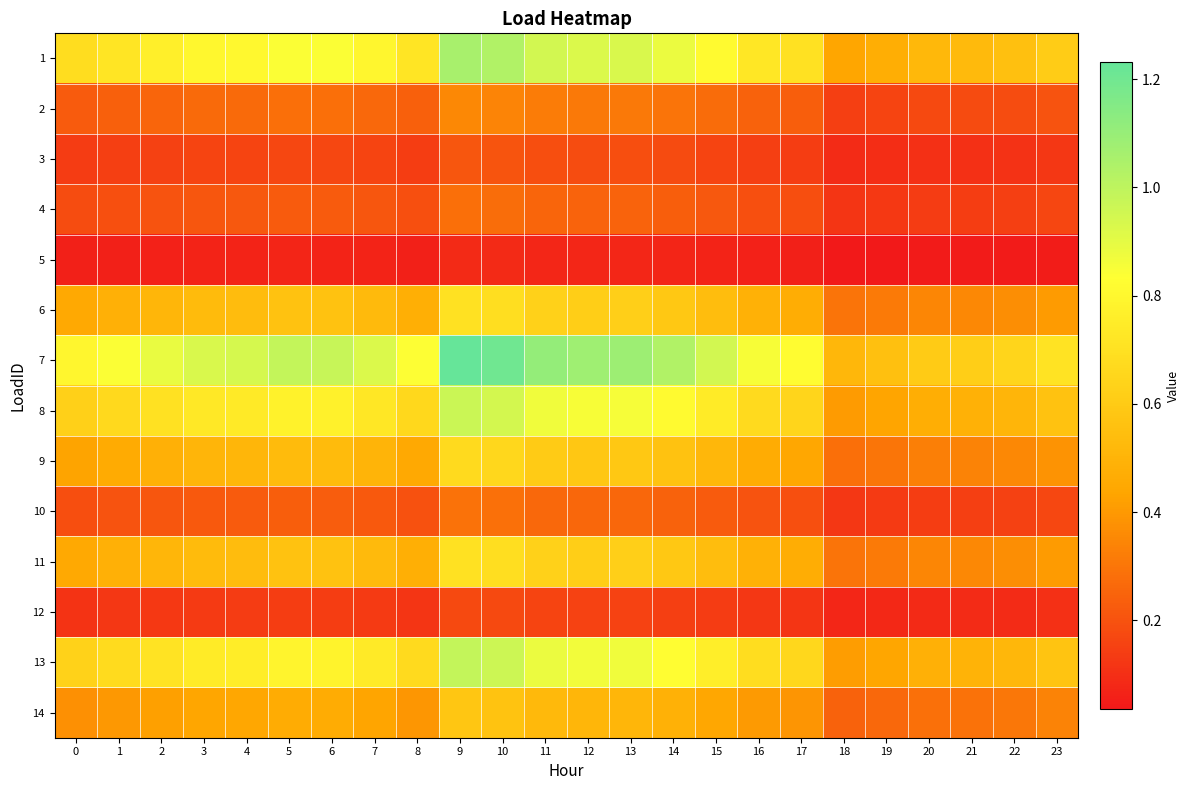

Reading left to right, transcribe all the data shown in this chart.

1: 0=0.7	1=0.7	2=0.8	3=0.8	4=0.8	5=0.8	6=0.8	7=0.8	8=0.7	9=1.1	10=1.0	11=0.9	12=0.9	13=0.9	14=0.9	15=0.8	16=0.7	17=0.7	18=0.4	19=0.5	20=0.5	21=0.5	22=0.6	23=0.6
2: 0=0.2	1=0.2	2=0.3	3=0.3	4=0.3	5=0.3	6=0.3	7=0.3	8=0.2	9=0.4	10=0.3	11=0.3	12=0.3	13=0.3	14=0.3	15=0.3	16=0.2	17=0.2	18=0.1	19=0.2	20=0.2	21=0.2	22=0.2	23=0.2
3: 0=0.1	1=0.1	2=0.2	3=0.2	4=0.2	5=0.2	6=0.2	7=0.2	8=0.1	9=0.2	10=0.2	11=0.2	12=0.2	13=0.2	14=0.2	15=0.2	16=0.1	17=0.1	18=0.1	19=0.1	20=0.1	21=0.1	22=0.1	23=0.1
4: 0=0.2	1=0.2	2=0.2	3=0.2	4=0.2	5=0.2	6=0.2	7=0.2	8=0.2	9=0.3	10=0.3	11=0.3	12=0.2	13=0.2	14=0.2	15=0.2	16=0.2	17=0.2	18=0.1	19=0.1	20=0.1	21=0.1	22=0.1	23=0.2
5: 0=0.1	1=0.1	2=0.1	3=0.1	4=0.1	5=0.1	6=0.1	7=0.1	8=0.1	9=0.1	10=0.1	11=0.1	12=0.1	13=0.1	14=0.1	15=0.1	16=0.1	17=0.1	18=0.0	19=0.0	20=0.0	21=0.0	22=0.0	23=0.0
6: 0=0.5	1=0.5	2=0.5	3=0.5	4=0.5	5=0.6	6=0.6	7=0.5	8=0.5	9=0.7	10=0.7	11=0.6	12=0.6	13=0.6	14=0.6	15=0.5	16=0.5	17=0.5	18=0.3	19=0.3	20=0.3	21=0.4	22=0.4	23=0.4
7: 0=0.8	1=0.8	2=0.9	3=0.9	4=0.9	5=1.0	6=1.0	7=0.9	8=0.8	9=1.2	10=1.2	11=1.1	12=1.1	13=1.1	14=1.0	15=0.9	16=0.9	17=0.8	18=0.5	19=0.6	20=0.6	21=0.6	22=0.6	23=0.7
8: 0=0.6	1=0.7	2=0.7	3=0.7	4=0.7	5=0.8	6=0.8	7=0.7	8=0.7	9=1.0	10=0.9	11=0.9	12=0.9	13=0.9	14=0.8	15=0.7	16=0.7	17=0.6	18=0.4	19=0.4	20=0.5	21=0.5	22=0.5	23=0.6
9: 0=0.4	1=0.5	2=0.5	3=0.5	4=0.5	5=0.5	6=0.5	7=0.5	8=0.5	9=0.7	10=0.7	11=0.6	12=0.6	13=0.6	14=0.6	15=0.5	16=0.5	17=0.4	18=0.3	19=0.3	20=0.3	21=0.3	22=0.3	23=0.4
10: 0=0.2	1=0.2	2=0.2	3=0.2	4=0.2	5=0.2	6=0.2	7=0.2	8=0.2	9=0.3	10=0.3	11=0.3	12=0.3	13=0.3	14=0.2	15=0.2	16=0.2	17=0.2	18=0.1	19=0.1	20=0.1	21=0.1	22=0.2	23=0.2
11: 0=0.5	1=0.5	2=0.5	3=0.5	4=0.5	5=0.6	6=0.6	7=0.5	8=0.5	9=0.7	10=0.7	11=0.6	12=0.6	13=0.6	14=0.6	15=0.5	16=0.5	17=0.5	18=0.3	19=0.3	20=0.3	21=0.4	22=0.4	23=0.4
12: 0=0.1	1=0.1	2=0.1	3=0.1	4=0.1	5=0.1	6=0.1	7=0.1	8=0.1	9=0.2	10=0.2	11=0.2	12=0.2	13=0.2	14=0.1	15=0.1	16=0.1	17=0.1	18=0.1	19=0.1	20=0.1	21=0.1	22=0.1	23=0.1
13: 0=0.6	1=0.7	2=0.7	3=0.7	4=0.8	5=0.8	6=0.8	7=0.7	8=0.7	9=1.0	10=1.0	11=0.9	12=0.9	13=0.9	14=0.8	15=0.8	16=0.7	17=0.7	18=0.4	19=0.4	20=0.5	21=0.5	22=0.5	23=0.6
14: 0=0.4	1=0.4	2=0.4	3=0.4	4=0.4	5=0.5	6=0.5	7=0.4	8=0.4	9=0.6	10=0.6	11=0.5	12=0.5	13=0.5	14=0.5	15=0.4	16=0.4	17=0.4	18=0.2	19=0.3	20=0.3	21=0.3	22=0.3	23=0.3